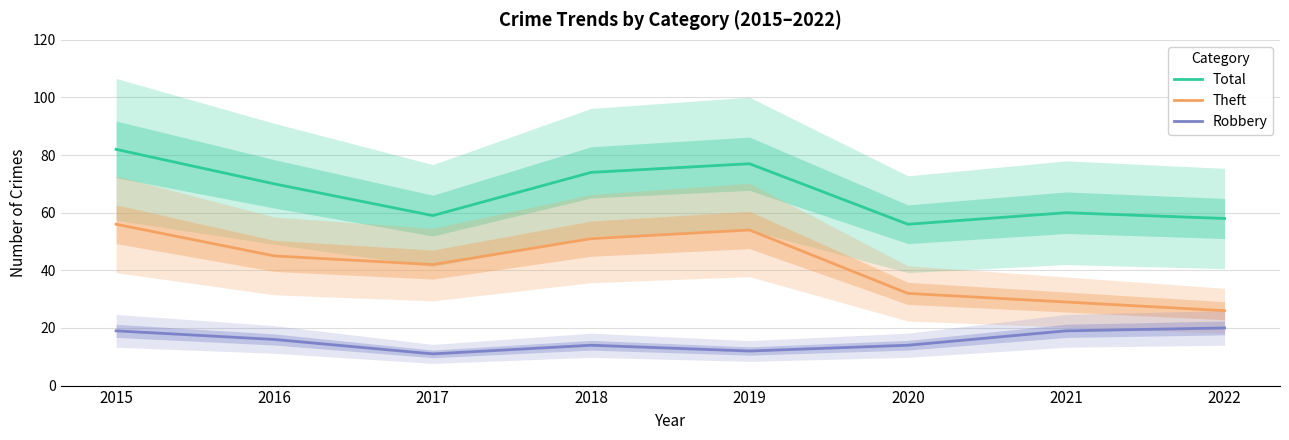

What are all the series names shown in the legend?

Total, Theft, Robbery